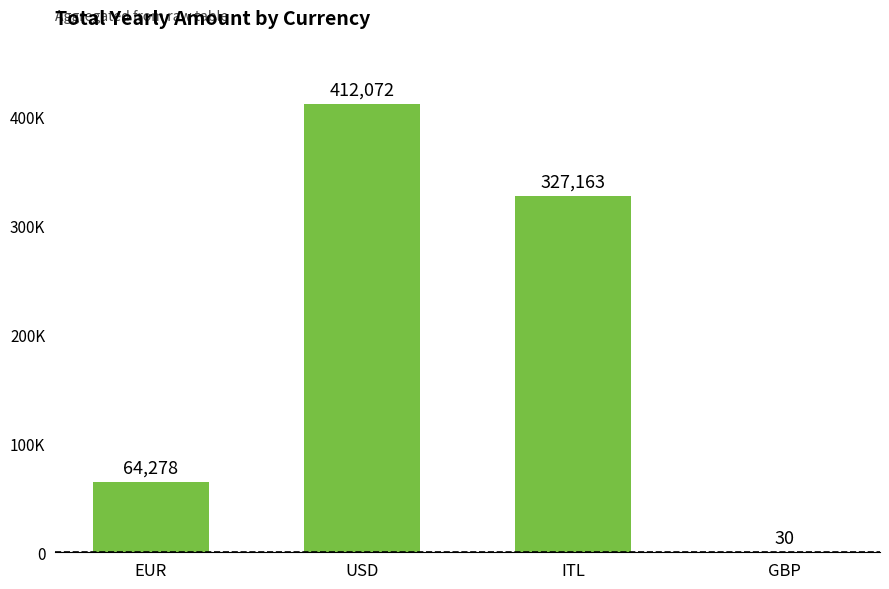

Reading left to right, extract all data points from this chart.

64278	412072	327163	30